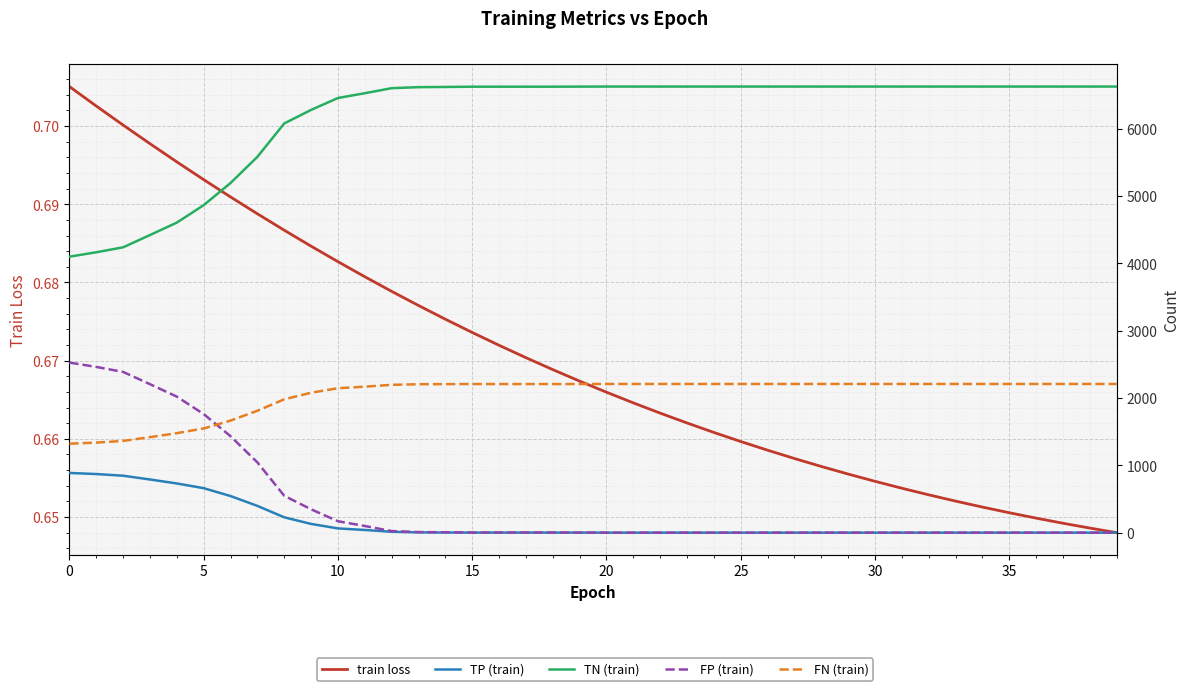

True or false: TP (train) has more than 2 points higher than both neighbors.

False